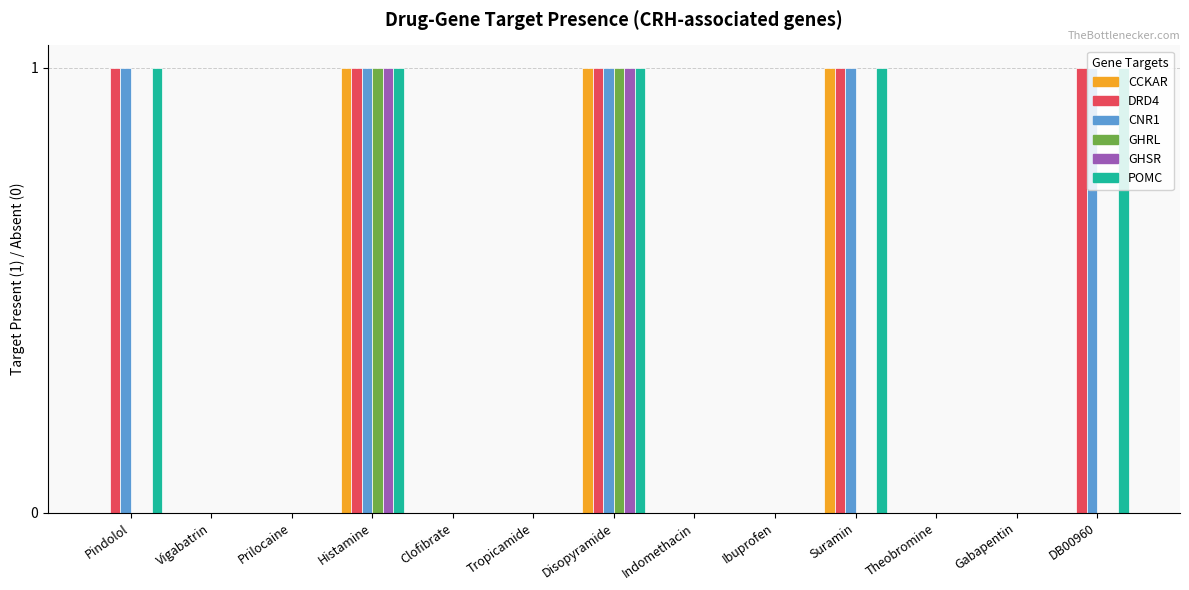

Is it true that DRD4 equals 0 at Theobromine?

True